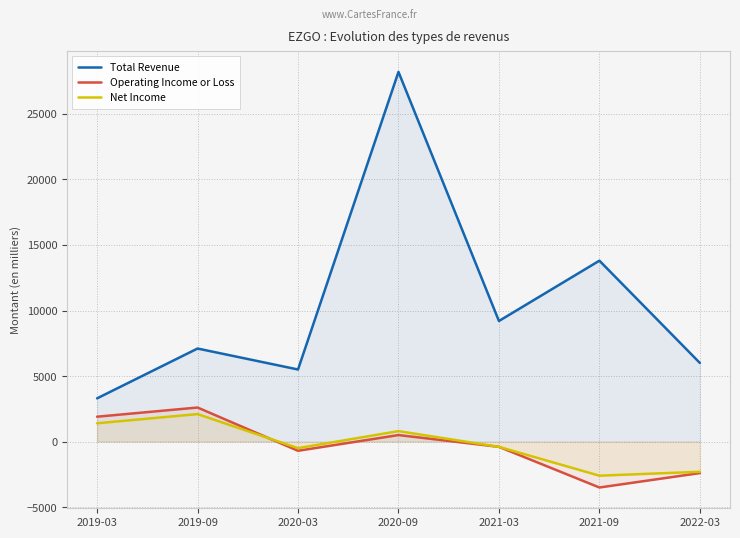

Where is the first local maximum for Net Income?

2019-09